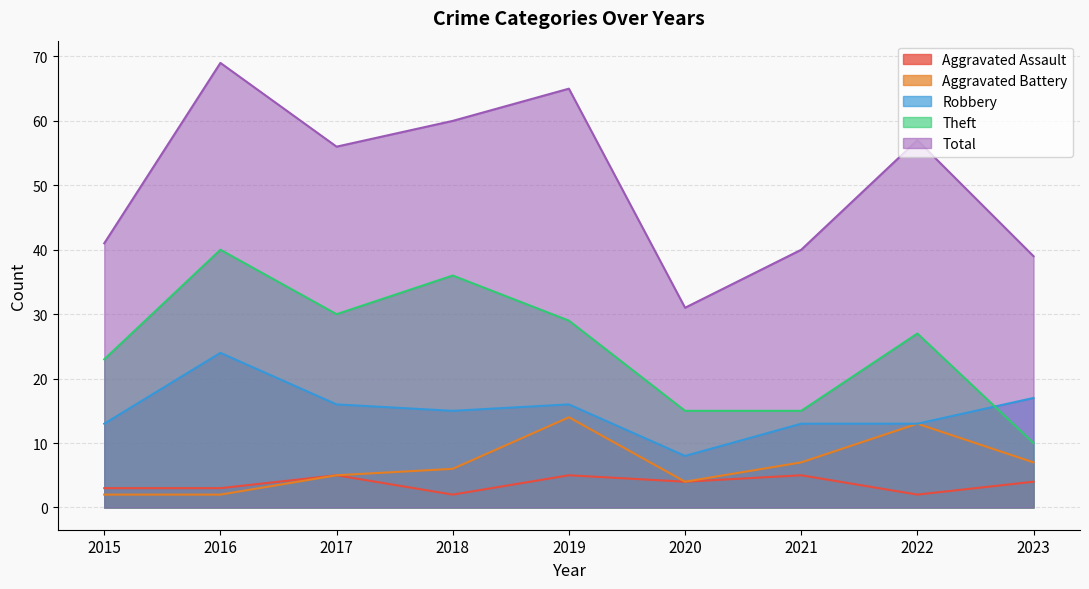

Reading left to right, extract all data points from this chart.

Aggravated Assault: 2015=3	2016=3	2017=5	2018=2	2019=5	2020=4	2021=5	2022=2	2023=4
Aggravated Battery: 2015=2	2016=2	2017=5	2018=6	2019=14	2020=4	2021=7	2022=13	2023=7
Robbery: 2015=13	2016=24	2017=16	2018=15	2019=16	2020=8	2021=13	2022=13	2023=17
Theft: 2015=23	2016=40	2017=30	2018=36	2019=29	2020=15	2021=15	2022=27	2023=10
Total: 2015=41	2016=69	2017=56	2018=60	2019=65	2020=31	2021=40	2022=57	2023=39